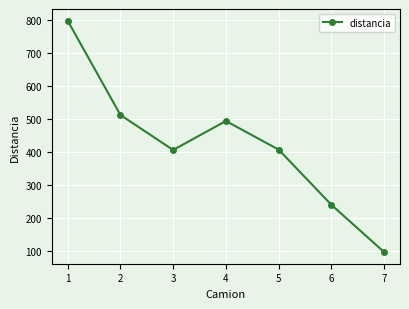

What is the approximate value at 5?

406.4